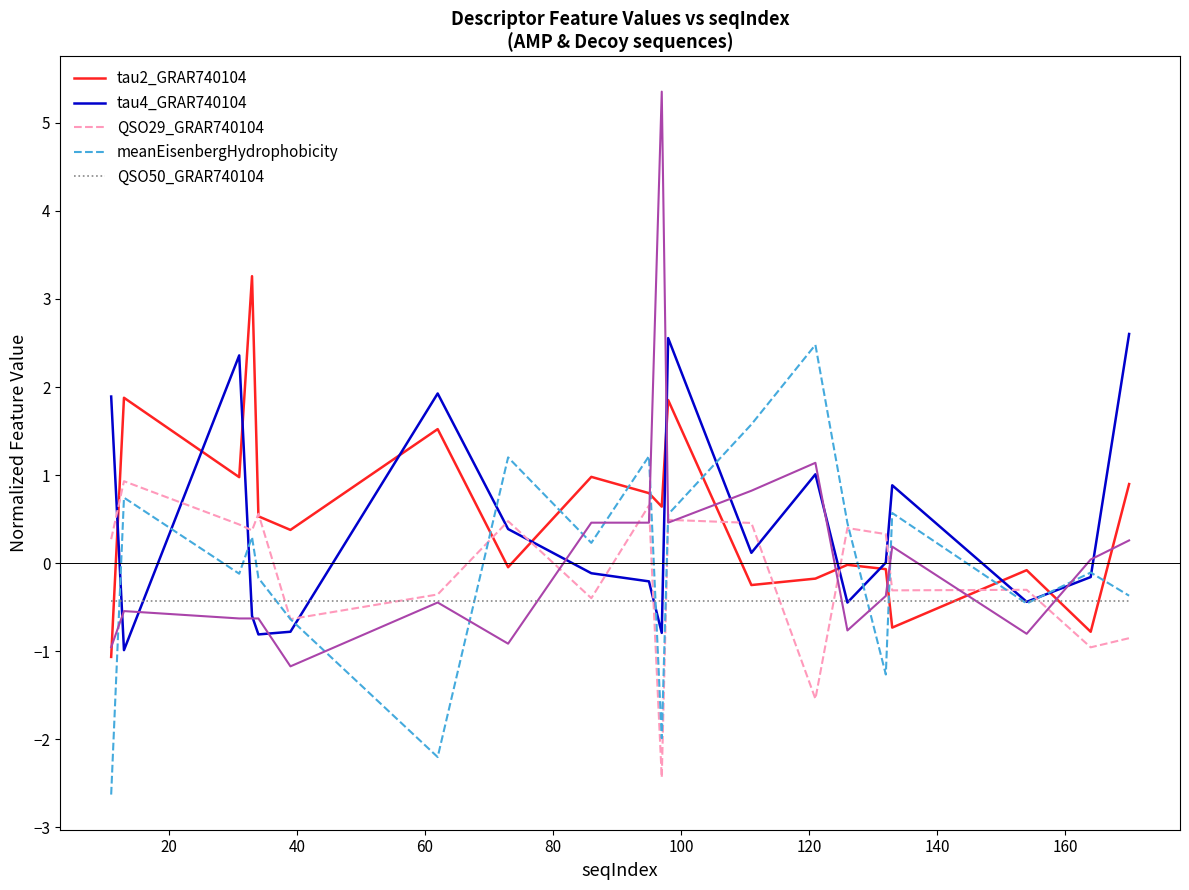

Does the chart have visible grid lines?

No